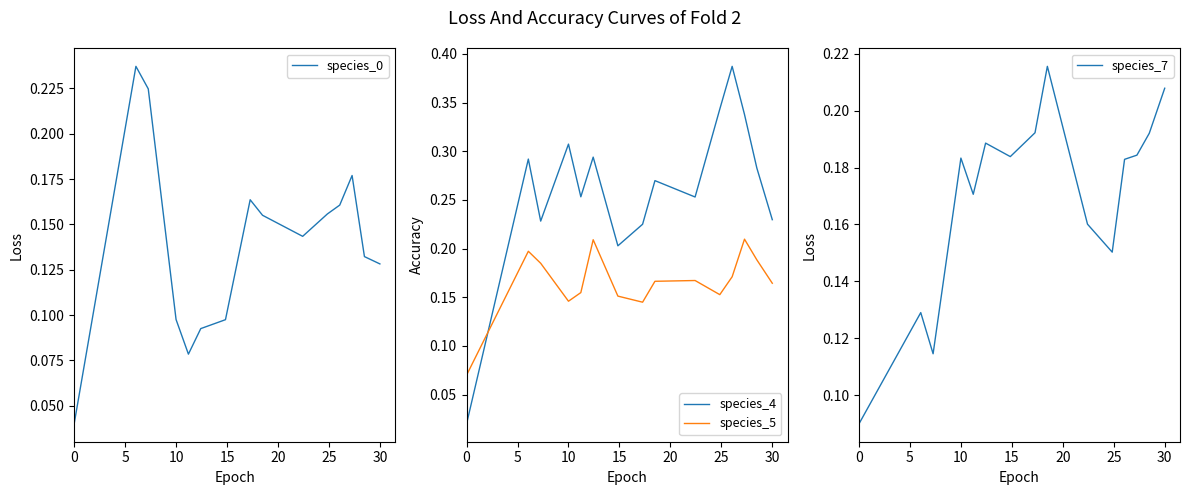

Is it true that species_4 equals 0.0 at 0?

True